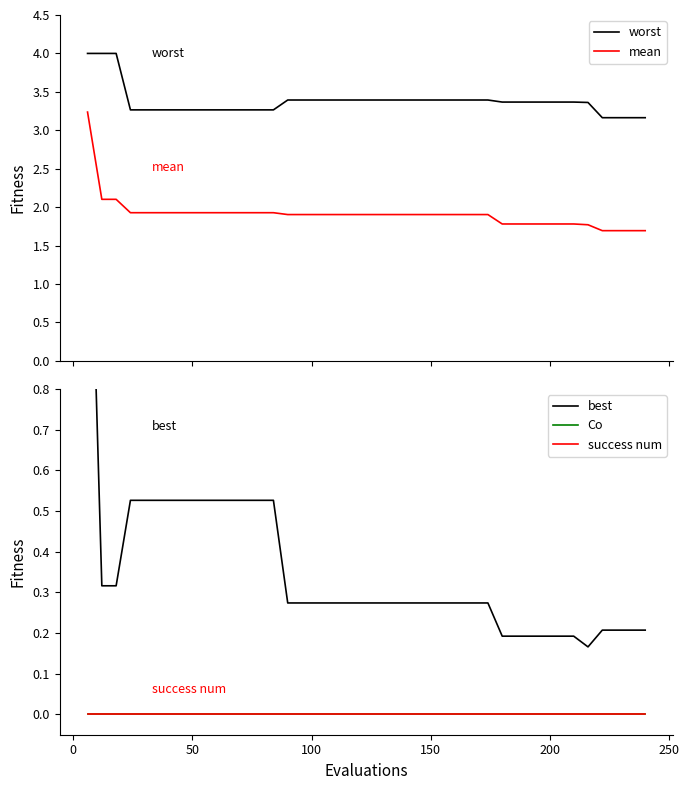

True or false: worst and mean intersect in this chart.

False